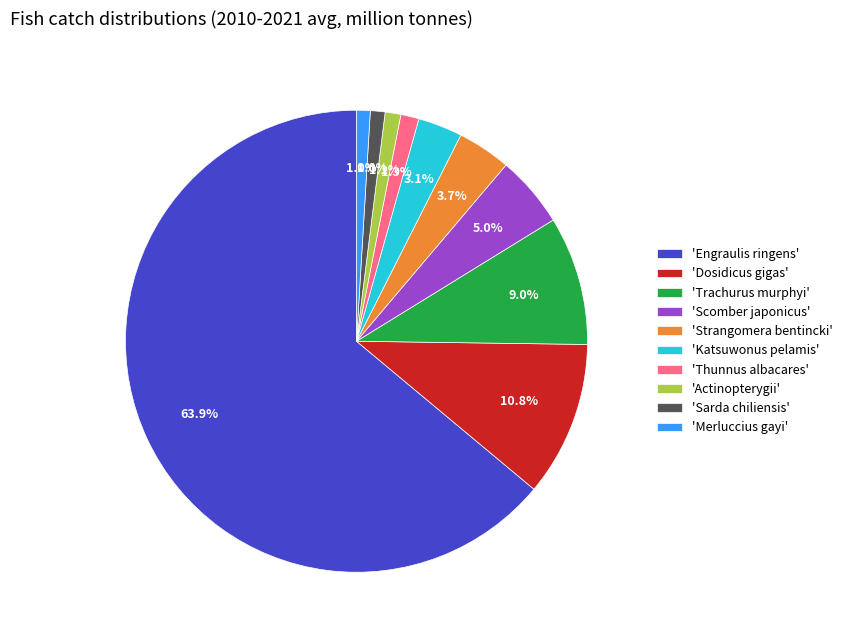

Combined, do 'Dosidicus gigas' and 'Merluccius gayi' account for over 50%?

No